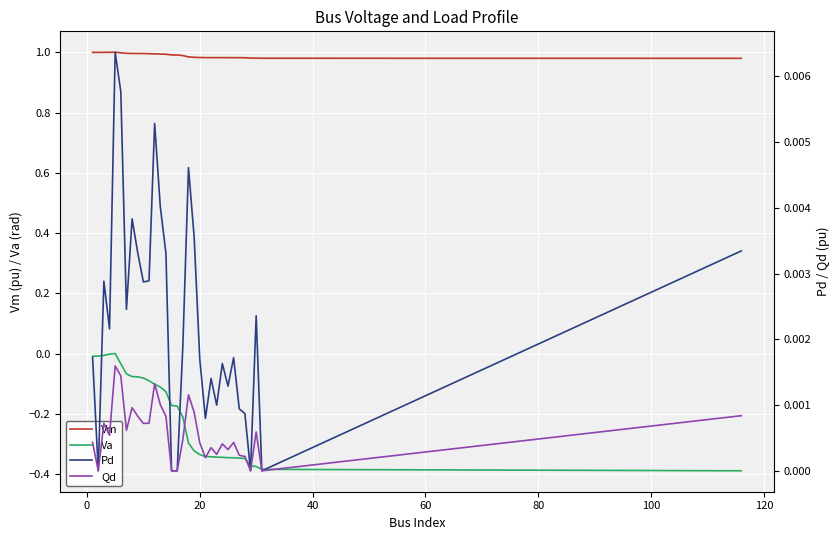

True or false: Va and Vm intersect in this chart.

False